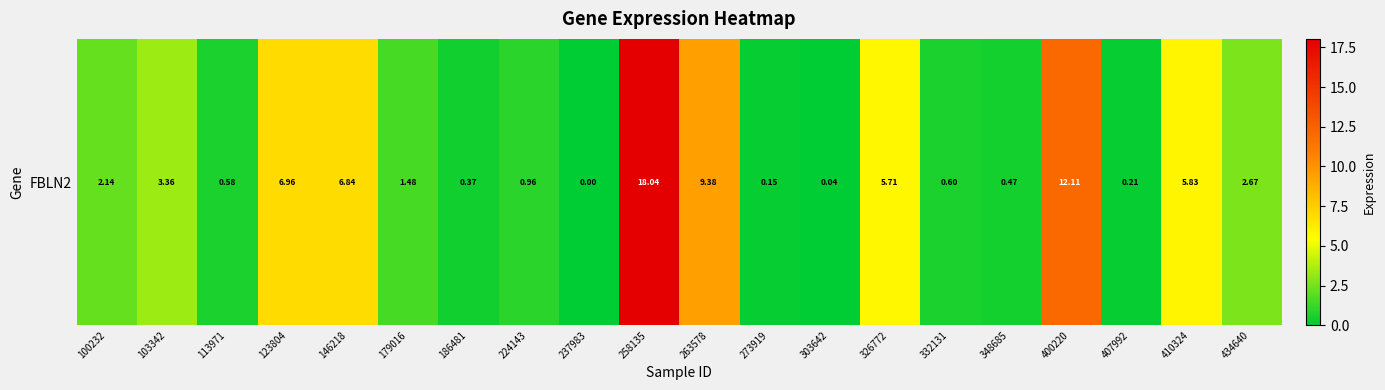

Reading left to right, extract all data points from this chart.

100232=2.1	103342=3.4	113971=0.6	123804=7.0	146218=6.8	179016=1.5	186481=0.4	224143=1.0	237983=0.0	258135=18.0	263578=9.4	273919=0.1	303642=0.0	326772=5.7	332131=0.6	348685=0.5	400220=12.1	407992=0.2	410324=5.8	434640=2.7